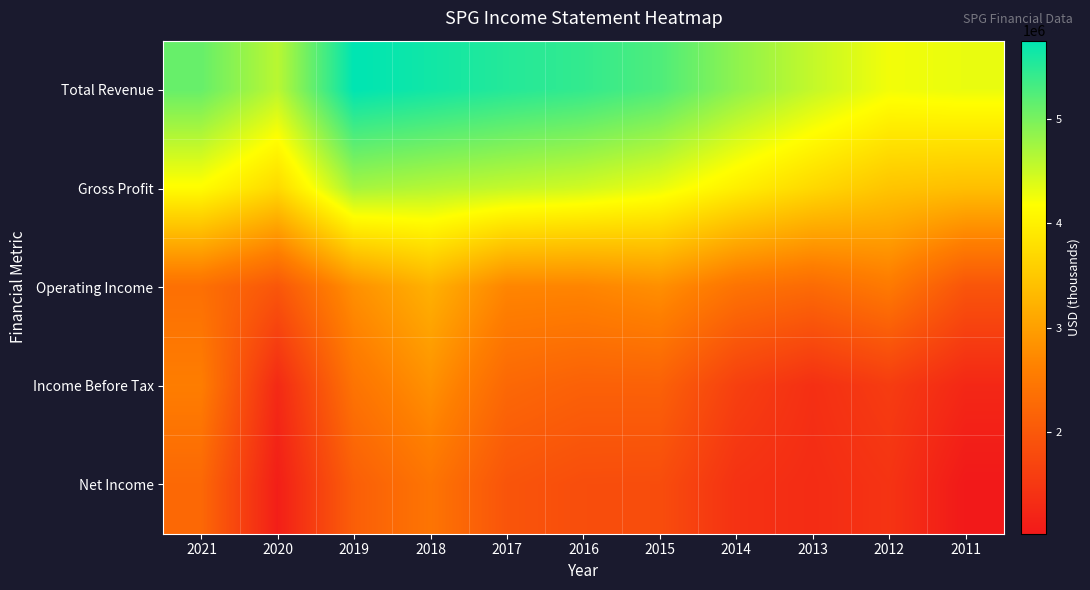

Reading left to right, what are all the values shown in this chart?

Total Revenue: 2021=5116800	2020=4607500	2019=5755200	2018=5645300	2017=5527300	2016=5435200	2015=5266100	2014=4870800	2013=4543800	2012=4256200	2011=4306400
Gross Profit: 2021=4145700	2020=3720300	2019=4733500	2018=4637300	2017=4547300	2016=4464100	2015=4305900	2014=3988000	2013=3705900	2012=3455800	2011=3386600
Operating Income: 2021=2361300	2020=1971800	2019=2806500	2018=3215100	2017=2677400	2016=2668600	2015=2798400	2014=2416100	2013=2282000	2012=2516300	2011=1943200
Income Before Tax: 2021=2568700	2020=1277300	2019=2423200	2018=2822300	2017=2244900	2016=2134700	2015=2139400	2014=1622200	2013=1366800	2012=1563200	2011=1245900
Net Income: 2021=2246300	2020=1109200	2019=2098200	2018=2436700	2017=1944600	2016=1835600	2015=1824400	2014=1405300	2013=1316300	2012=1431200	2011=1021500